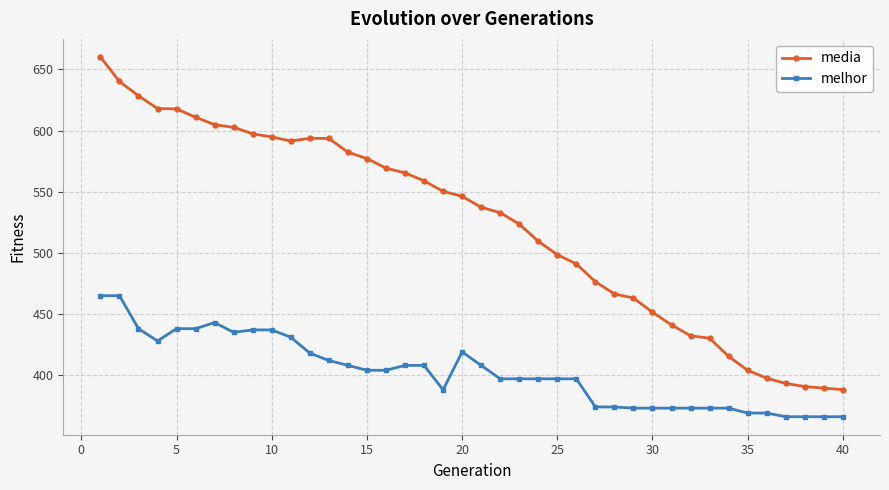

How many lines are shown in the chart?

2